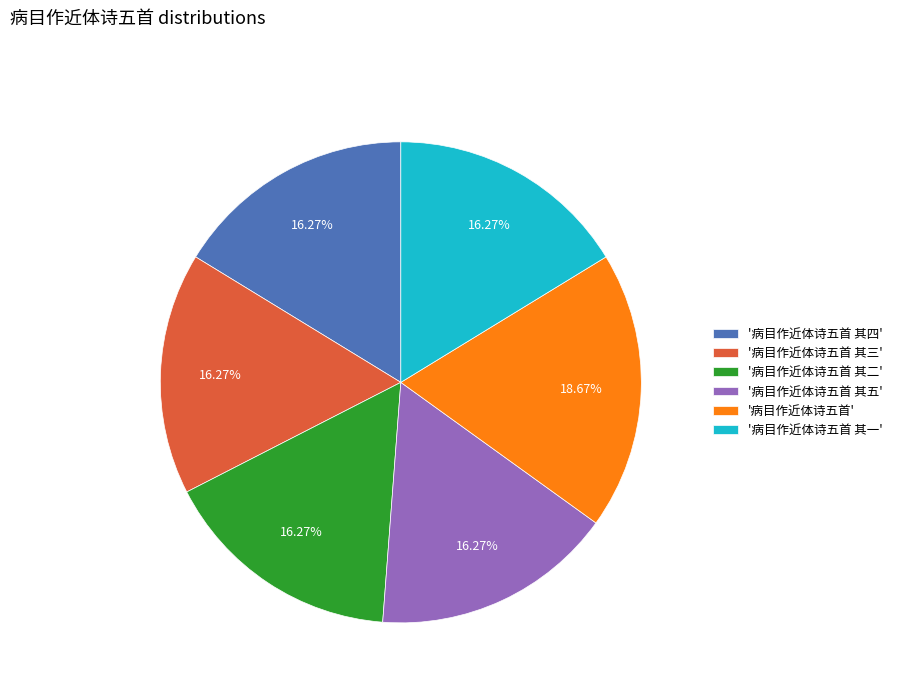

Does any single category account for the majority?

No